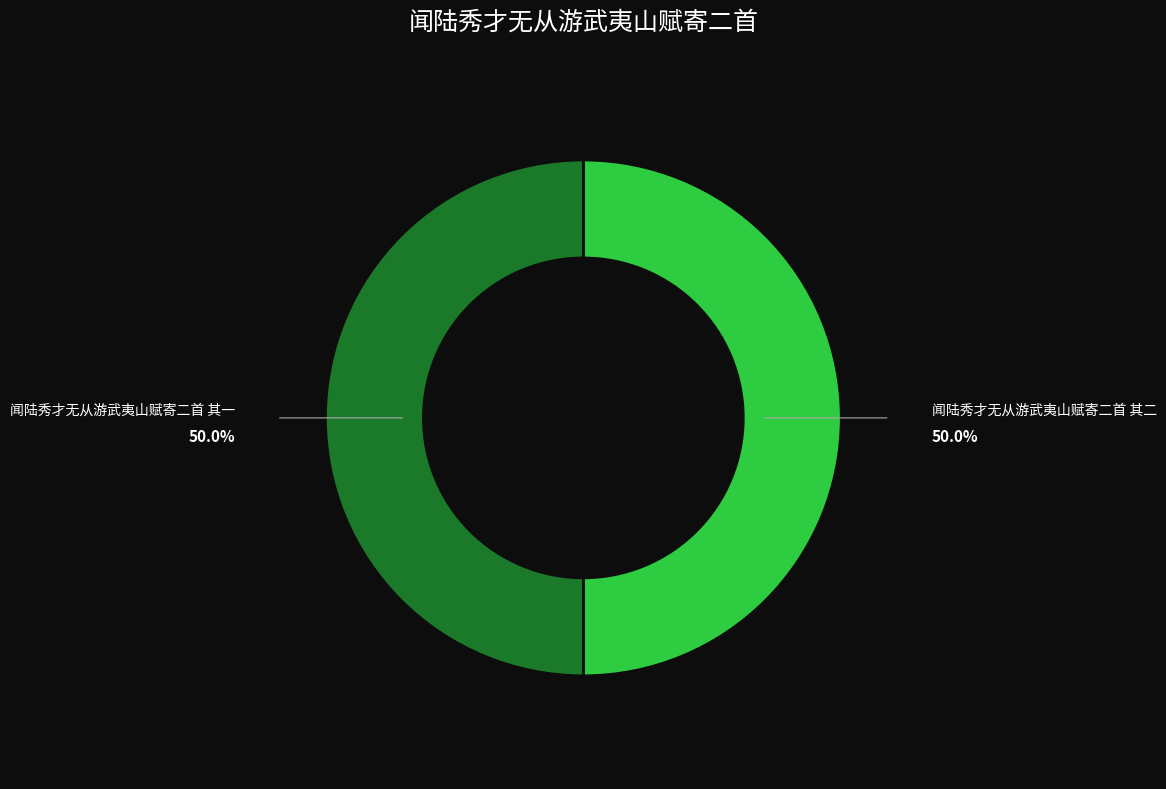

How many segments does this pie chart have?

2